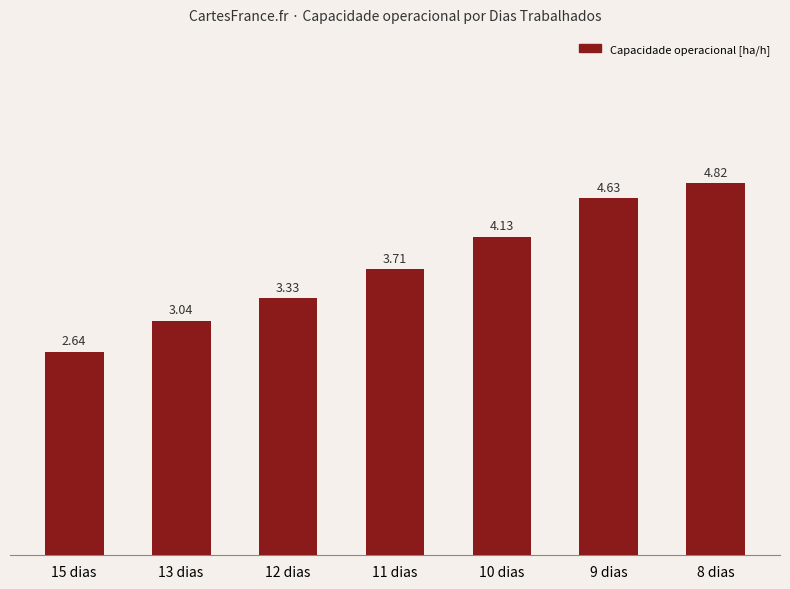

Count the number of data series in this chart.

1